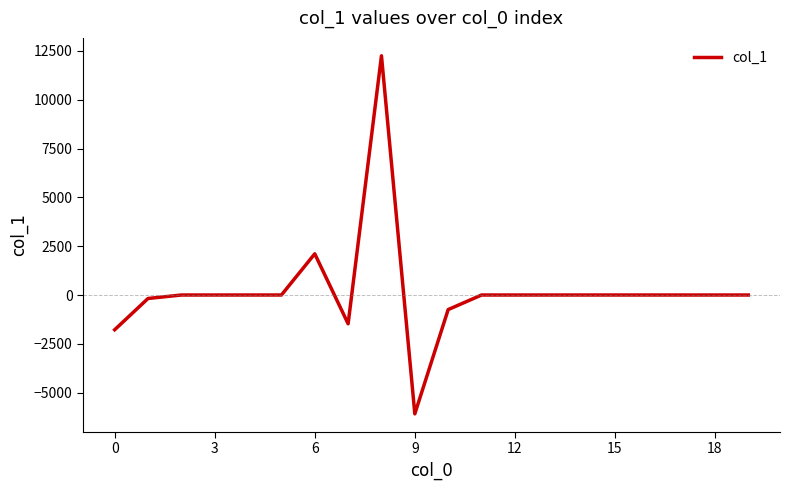

What is the minimum value shown in the chart?

-6086.0